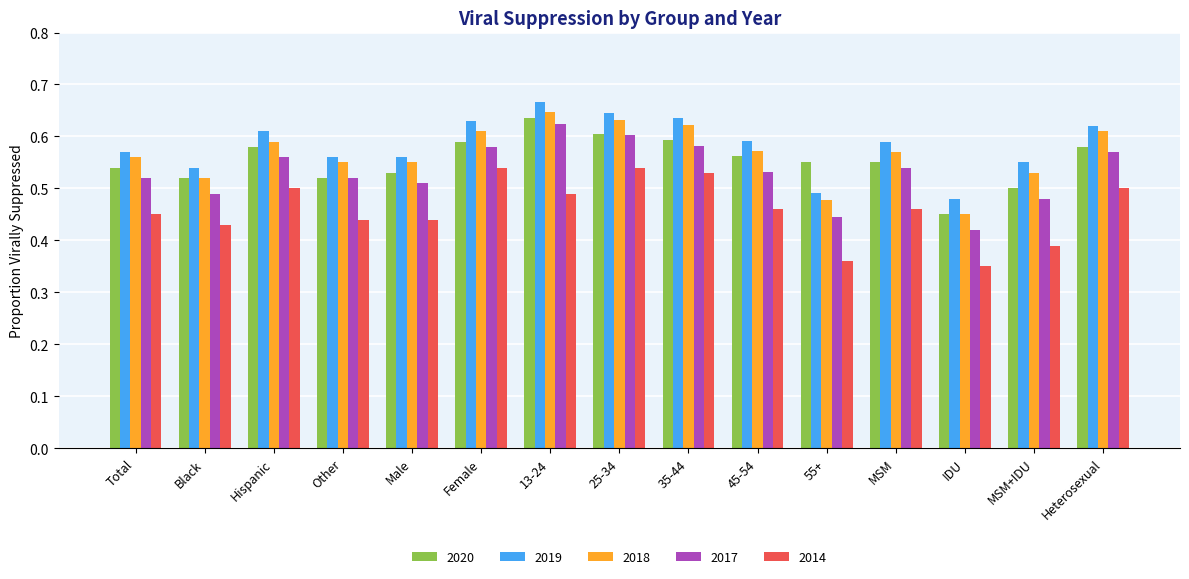

At how many categories does at least one series exceed 0?

15